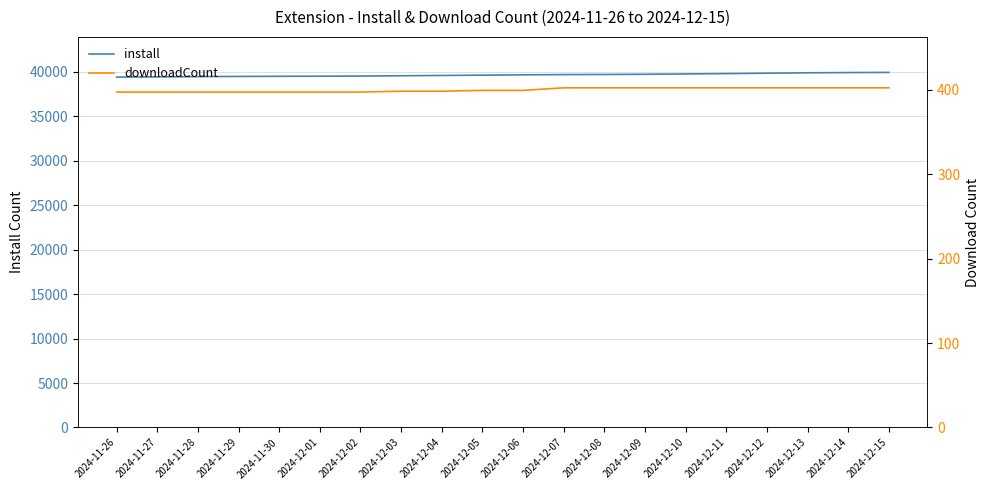

What is the maximum value shown in the chart?

39905